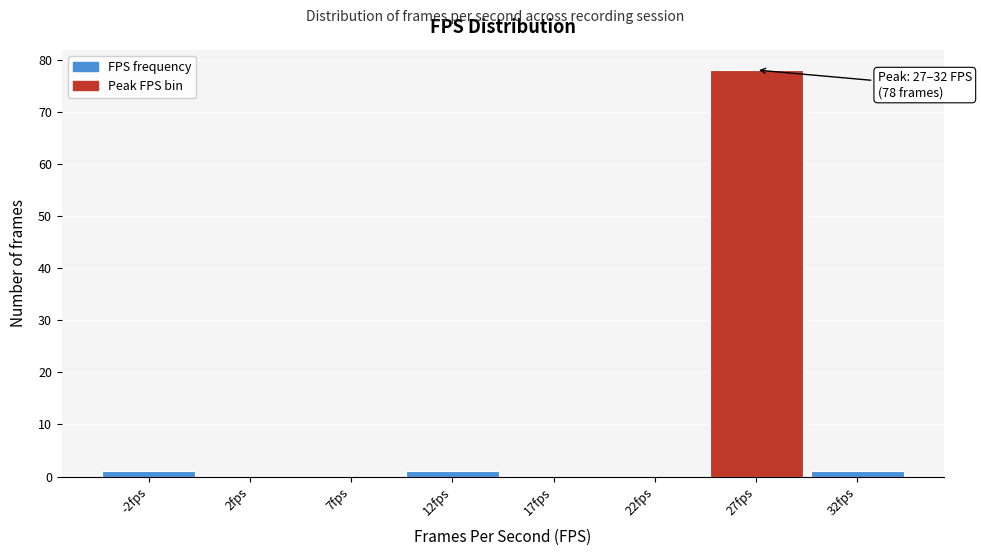

Reading left to right, transcribe all the data shown in this chart.

-2fps=1	2fps=0	7fps=0	12fps=1	17fps=0	22fps=0	27fps=78	32fps=1